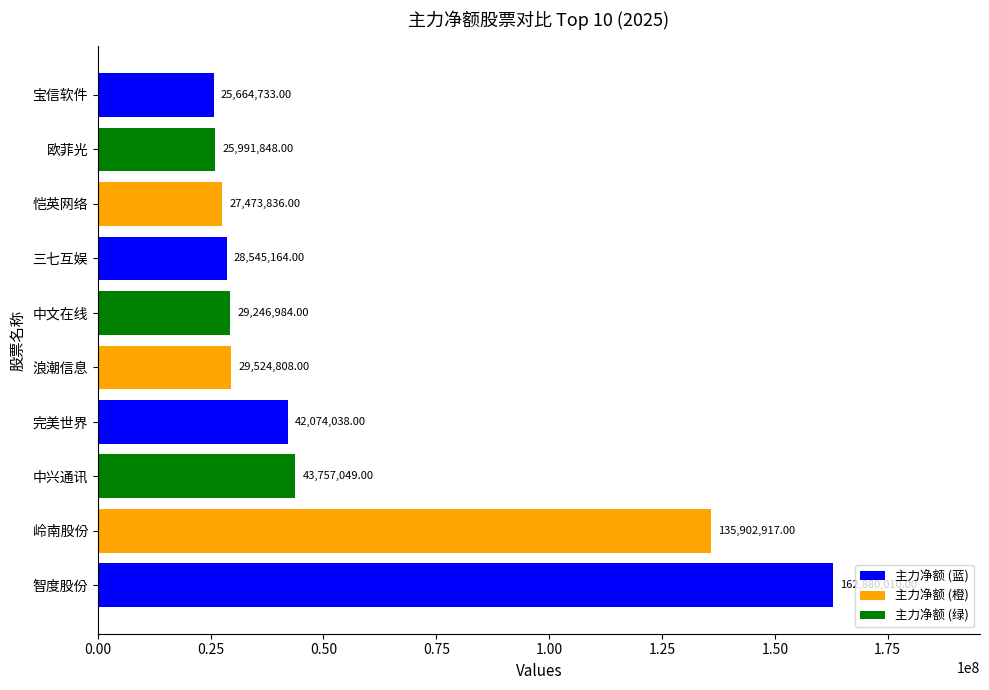

List the labels in order of value, smallest first.

宝信软件, 欧菲光, 恺英网络, 三七互娱, 中文在线, 浪潮信息, 完美世界, 中兴通讯, 岭南股份, 智度股份